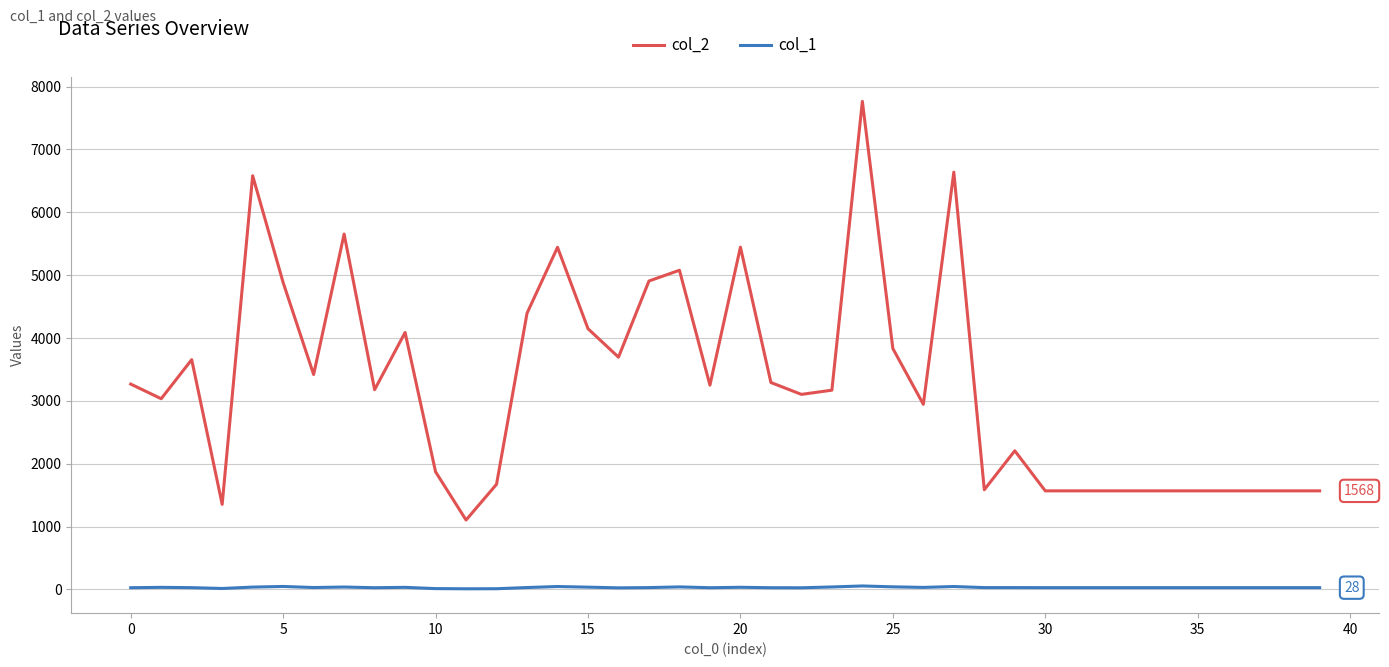

Which series has the largest total across all categories?

col_2